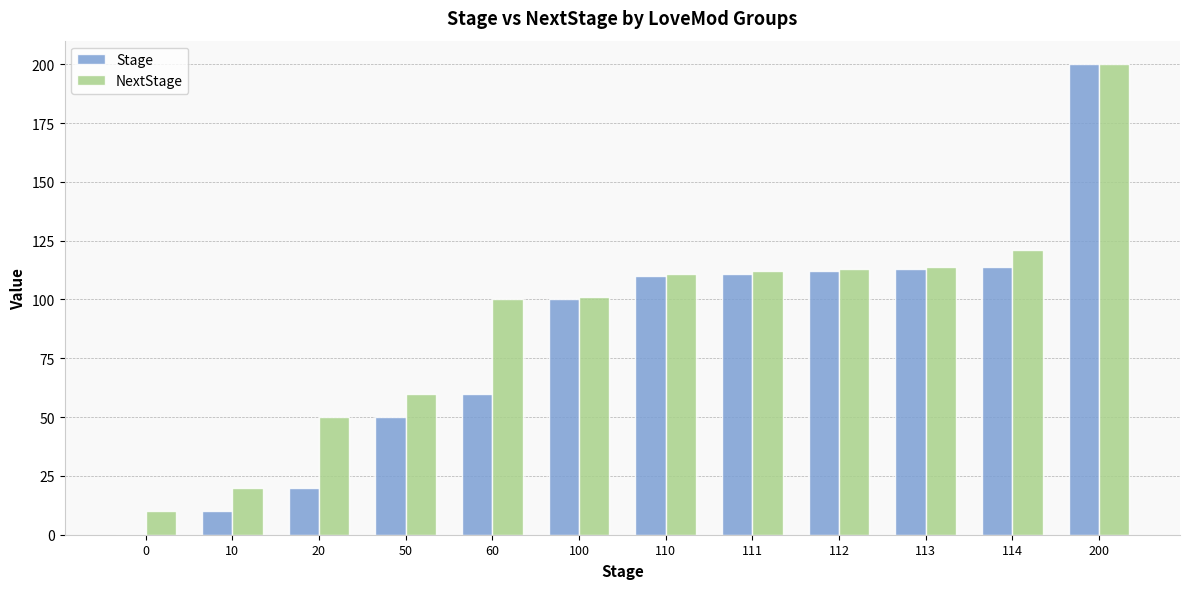

Reading right to left, what are all the values shown in this chart?

Stage: 200	114	113	112	111	110	100	60	50	20	10	0
NextStage: 200	121	114	113	112	111	101	100	60	50	20	10